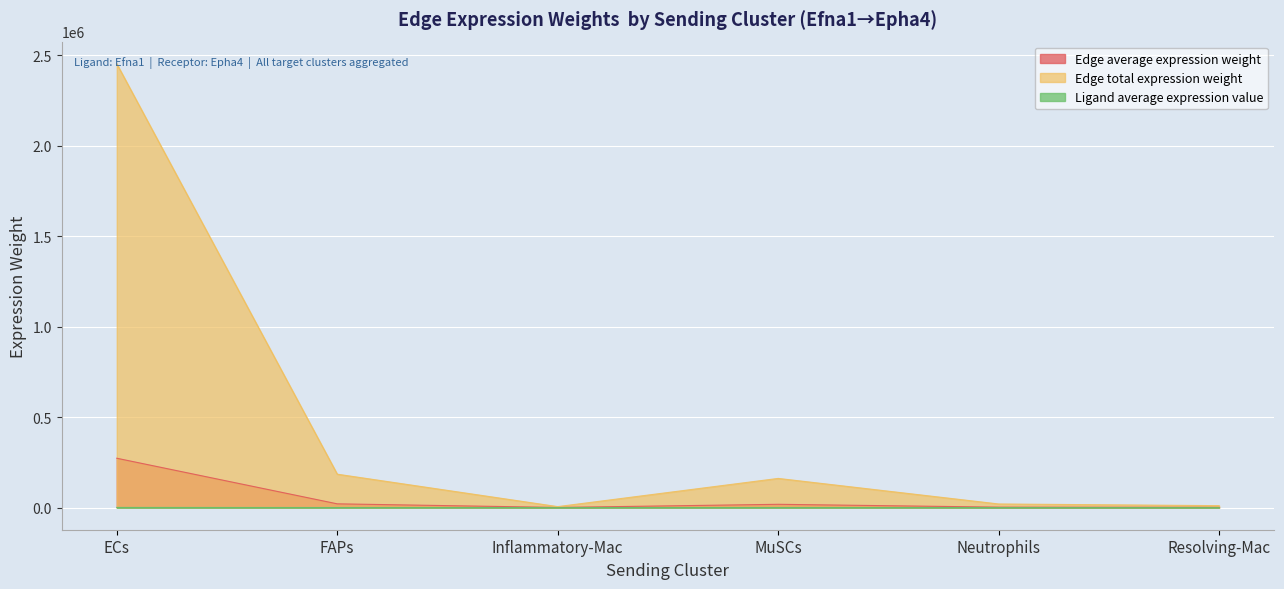

How many values in the Edge average expression weight series exceed 17886?

3